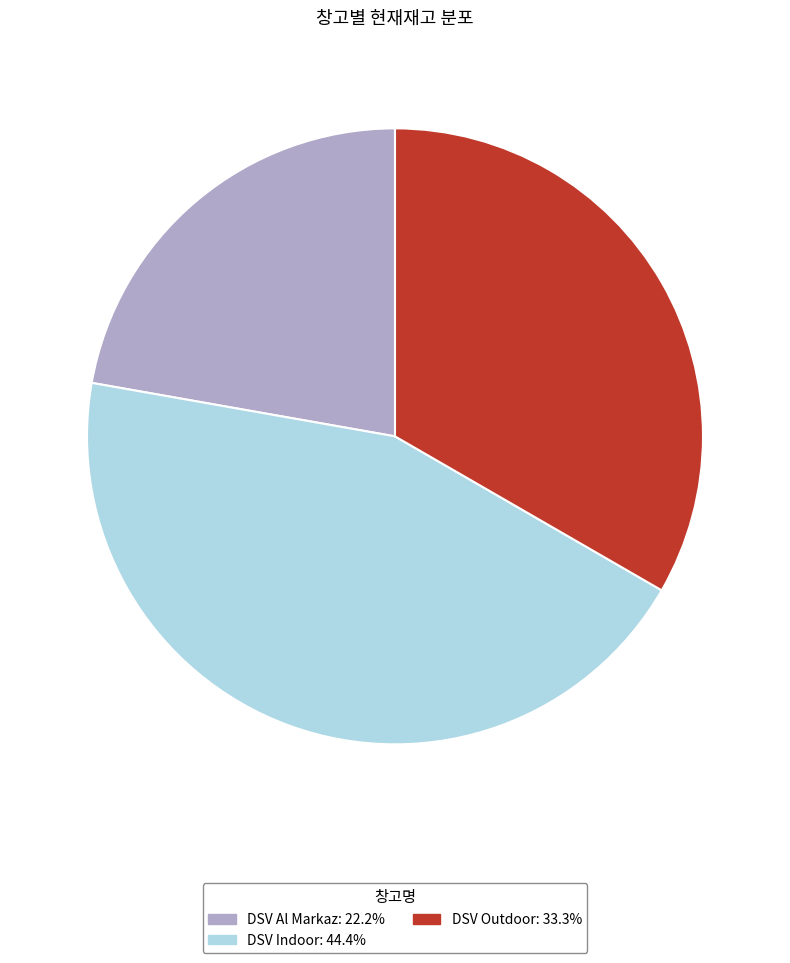

Is the sum of DSV Indoor and DSV Outdoor greater than half?

Yes